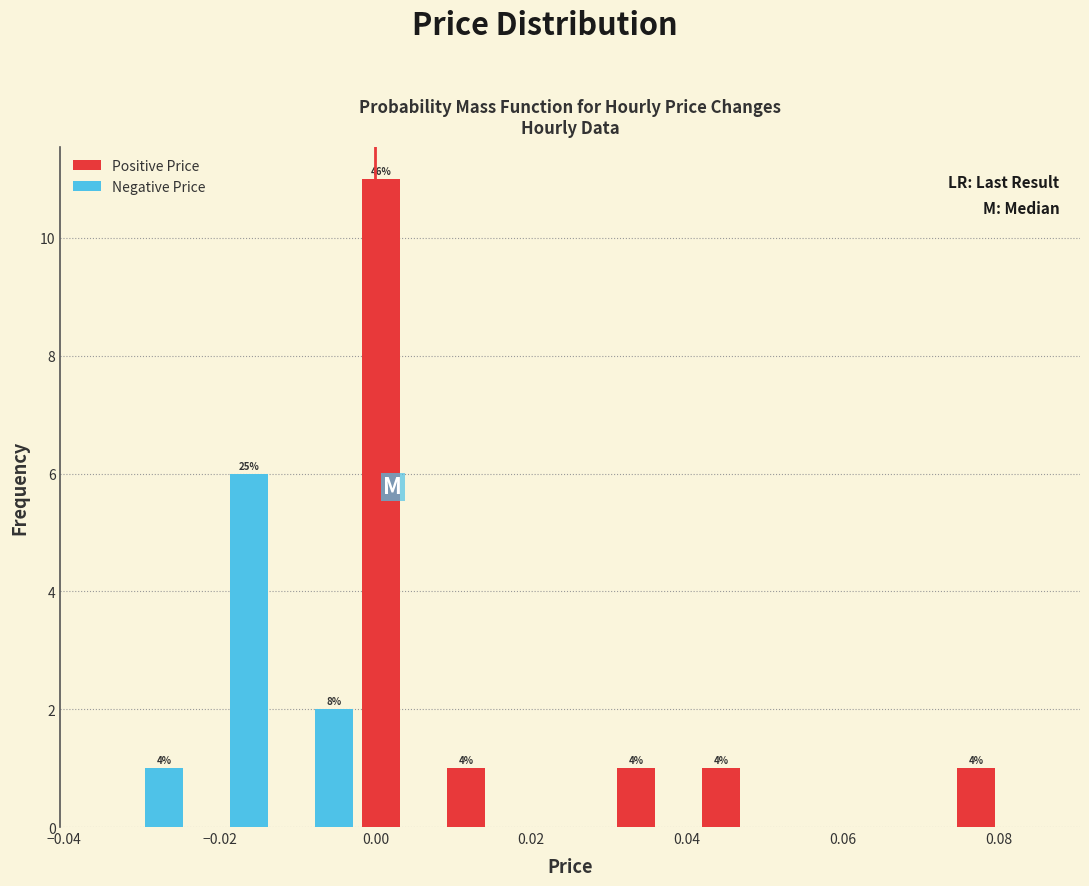

In the Positive Price series, which range on the x-axis has the tallest bar?

-0.002 to 0.008